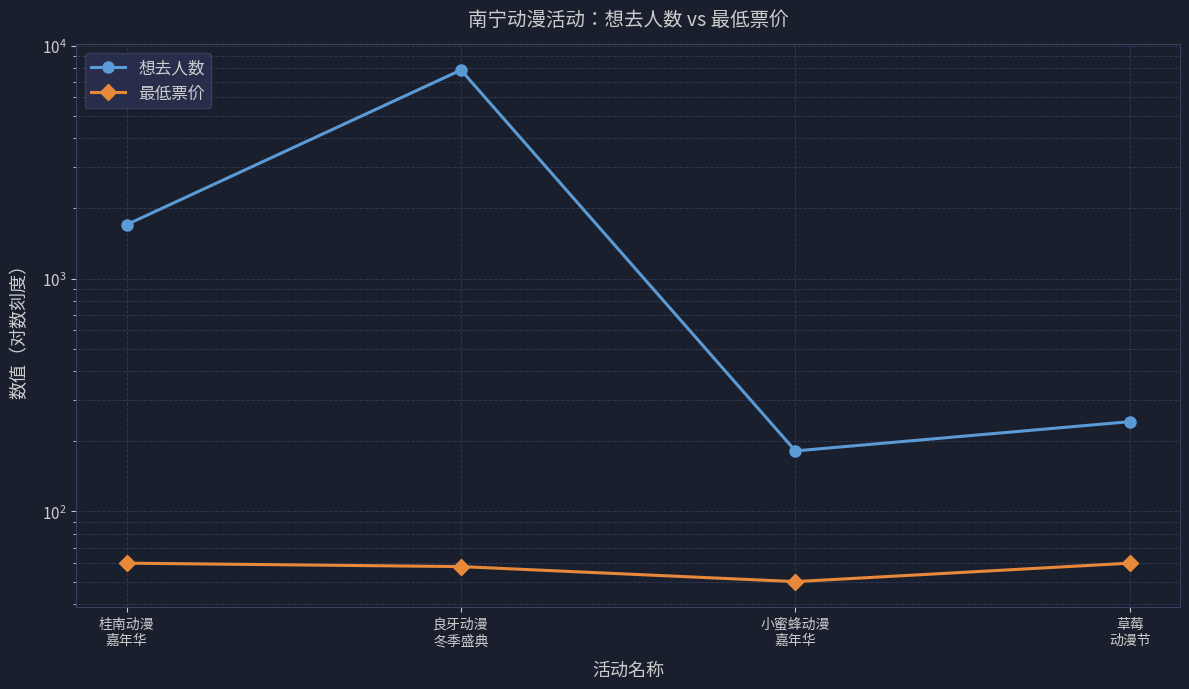

How many values in the 想去人数 series exceed 1703?

1